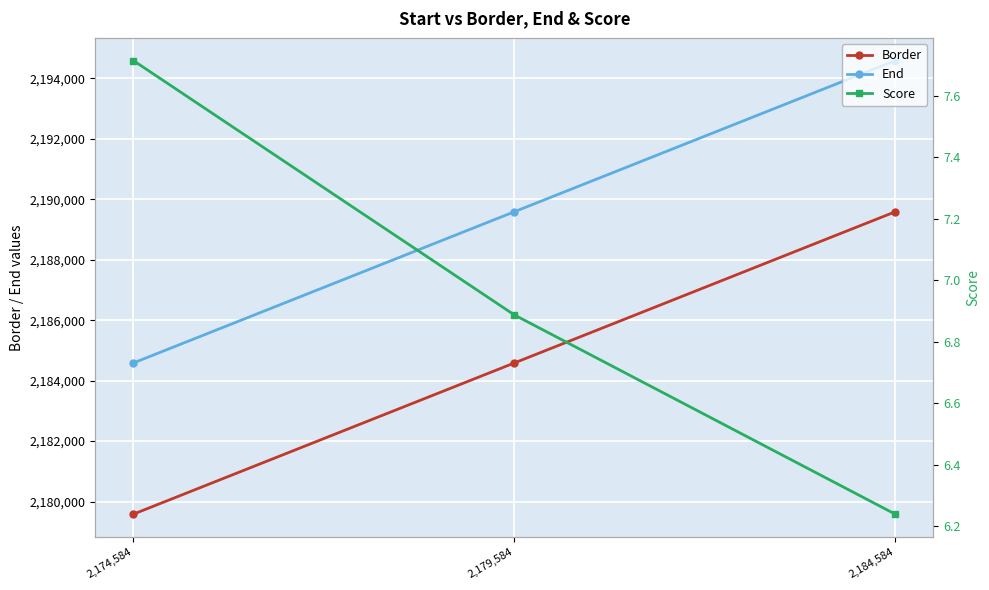

At which label does End first exceed 2189584?

2,179,584